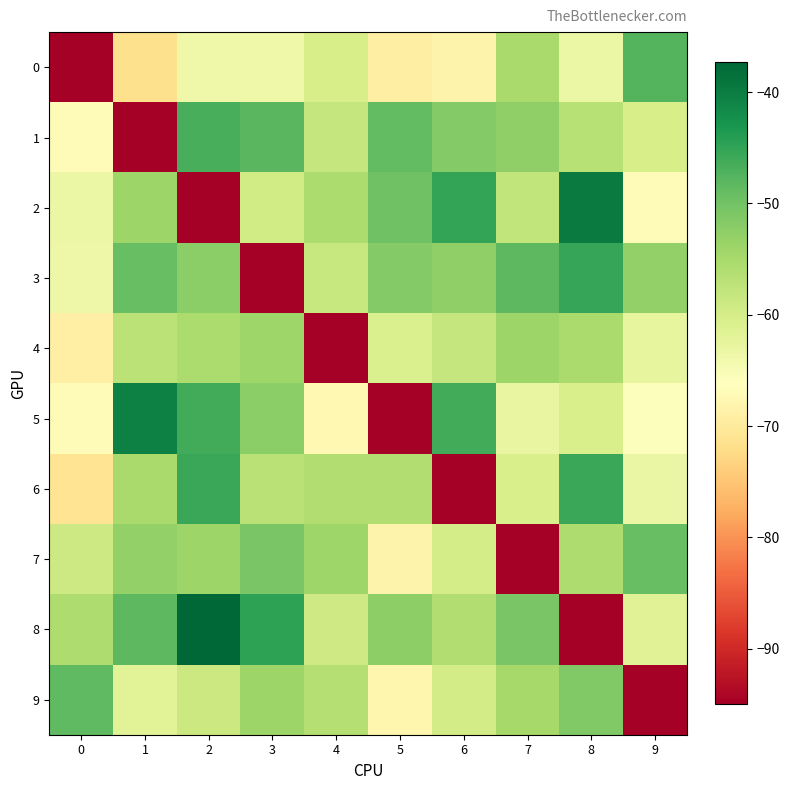

Which series changed the most between 4 and 9?

9